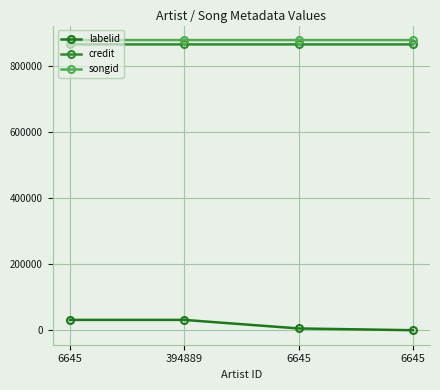

True or false: credit and songid intersect in this chart.

False